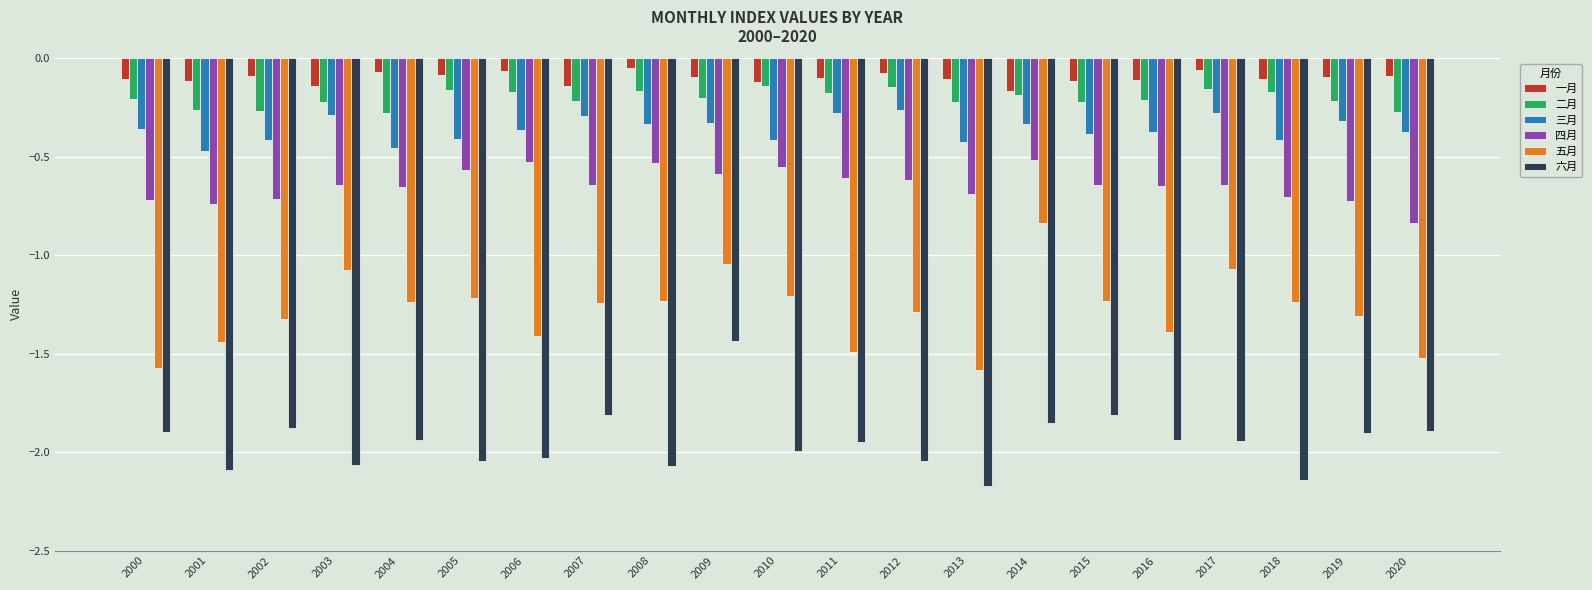

What are all the series names shown in the legend?

一月, 二月, 三月, 四月, 五月, 六月